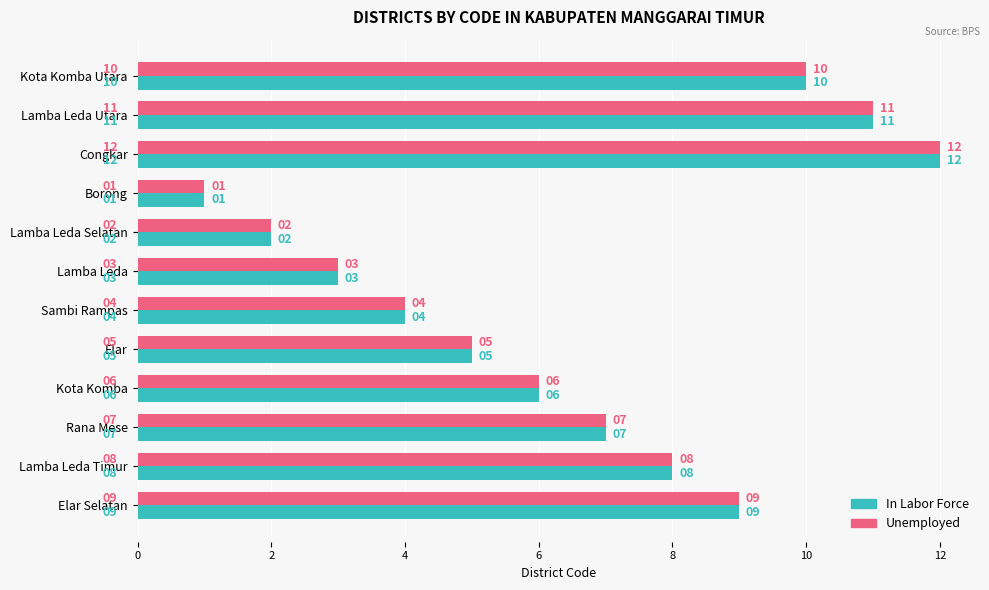

Is the value of In Labor Force at Lamba Leda Selatan greater than the value of Unemployed at Kota Komba Utara?

No